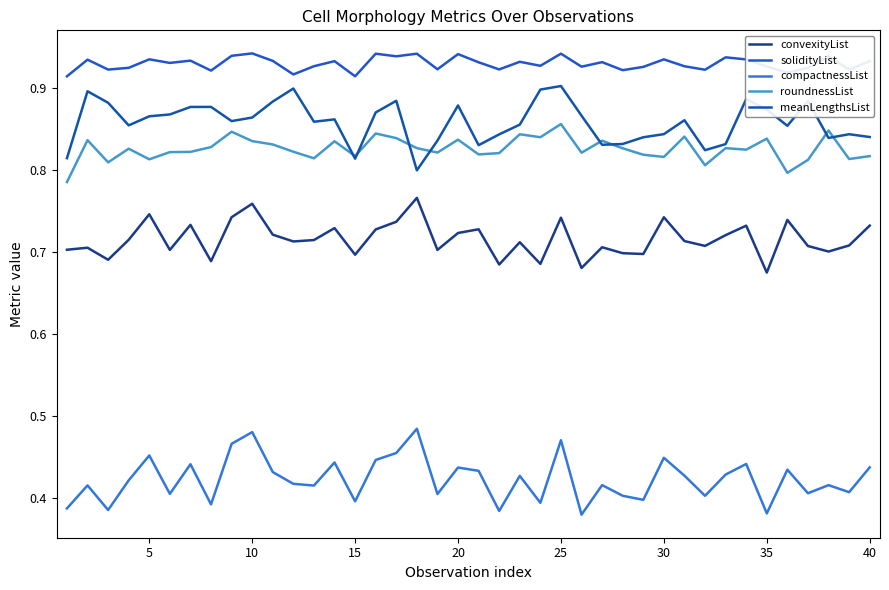

Which series has the widest spread of values?

compactnessList